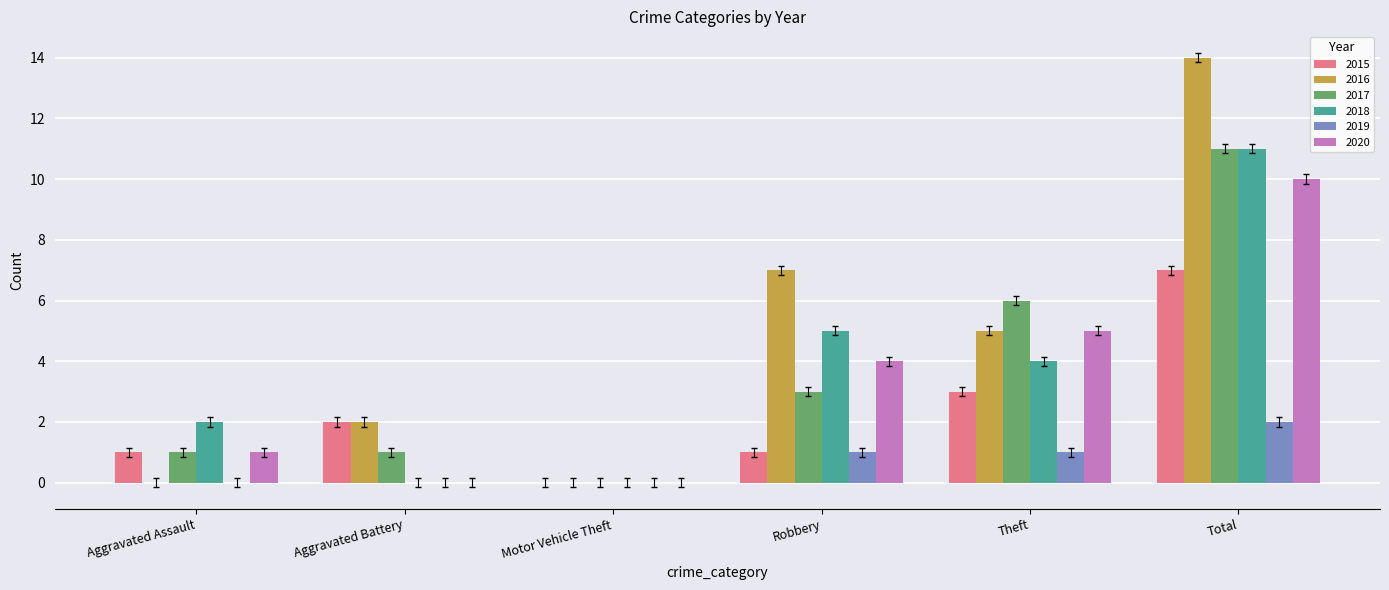

Which series changed the most between Aggravated Battery and Total?

2016